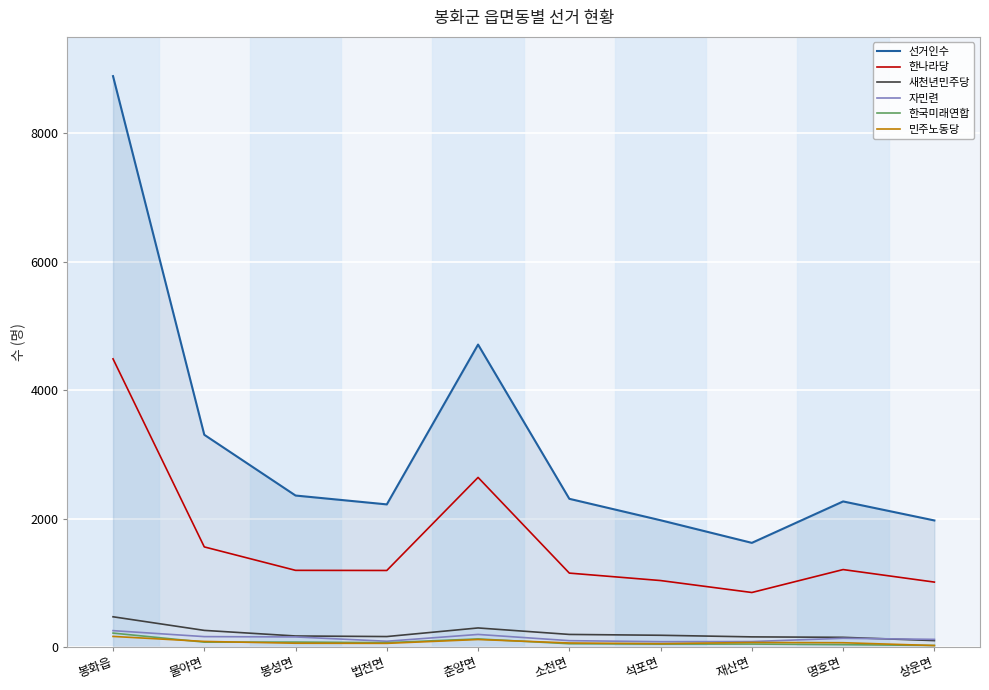

Which series has the largest range (max minus min)?

선거인수